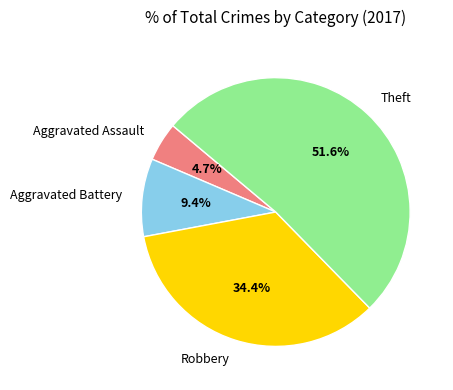

What is the majority slice?

Theft